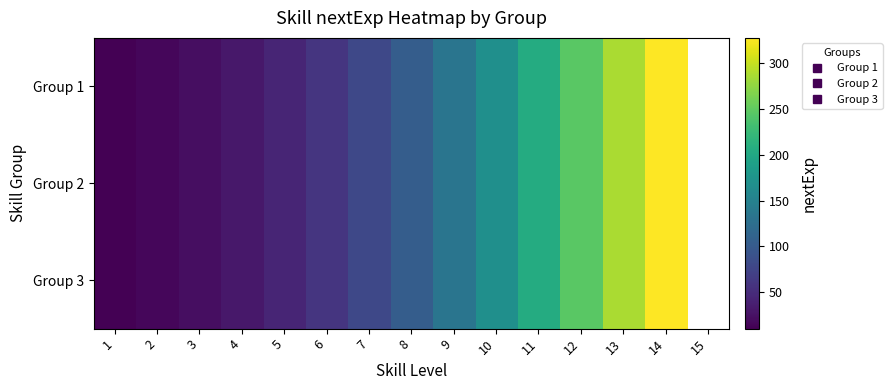

Which label corresponds to the largest value in the chart?

14